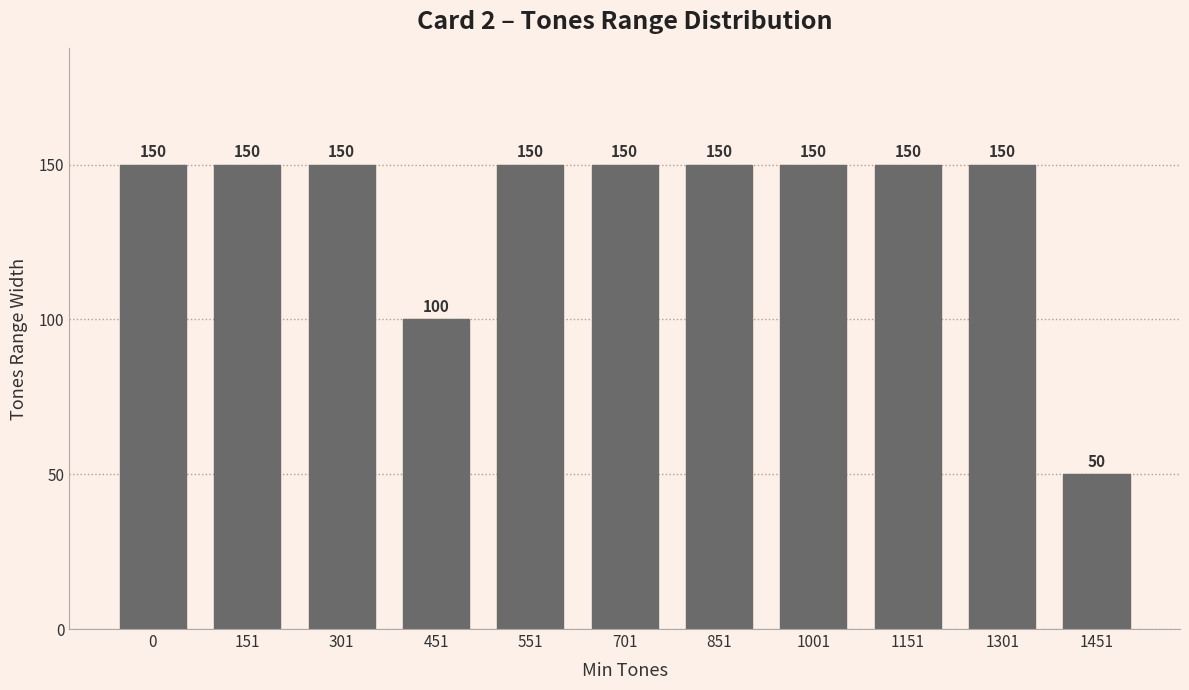

Does the chart contain any negative values?

No